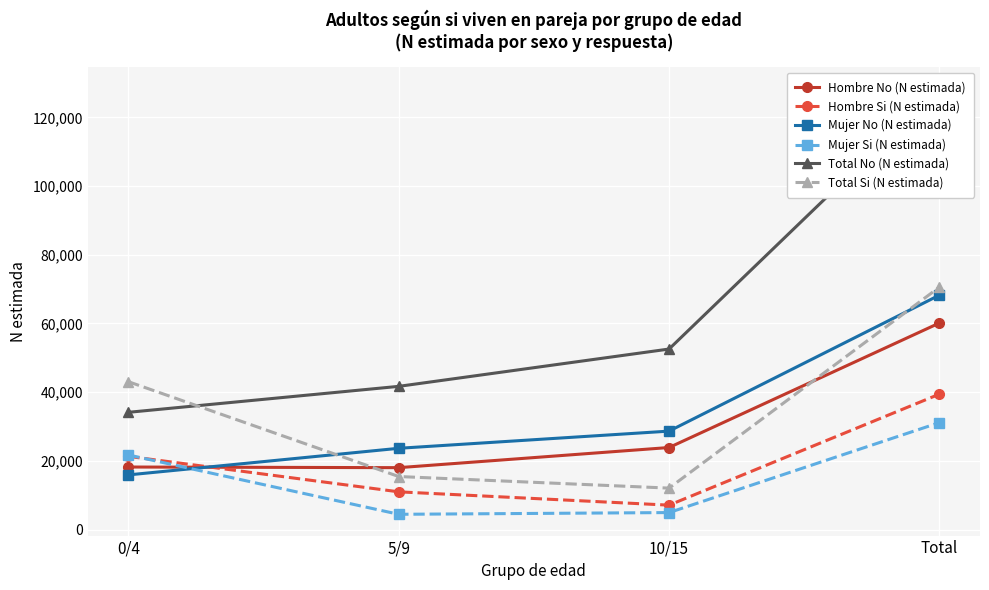

Which series has the widest spread of values?

Total No (N estimada)